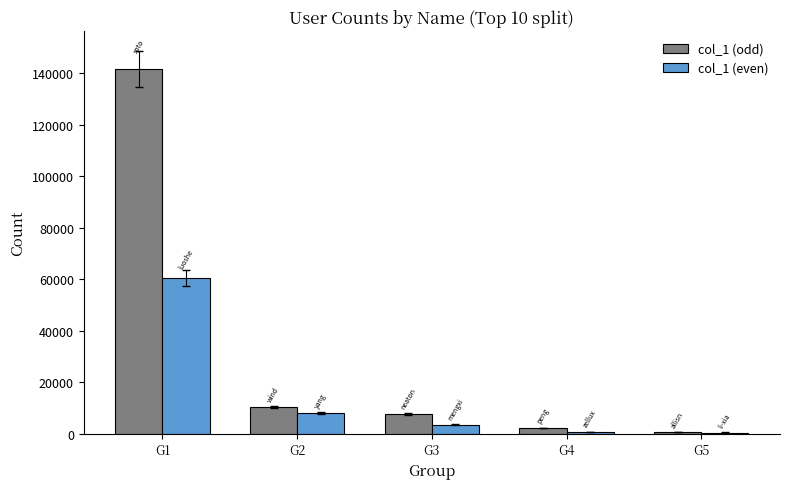

Between G2 and G4, which series saw the biggest shift?

col_1 (odd)